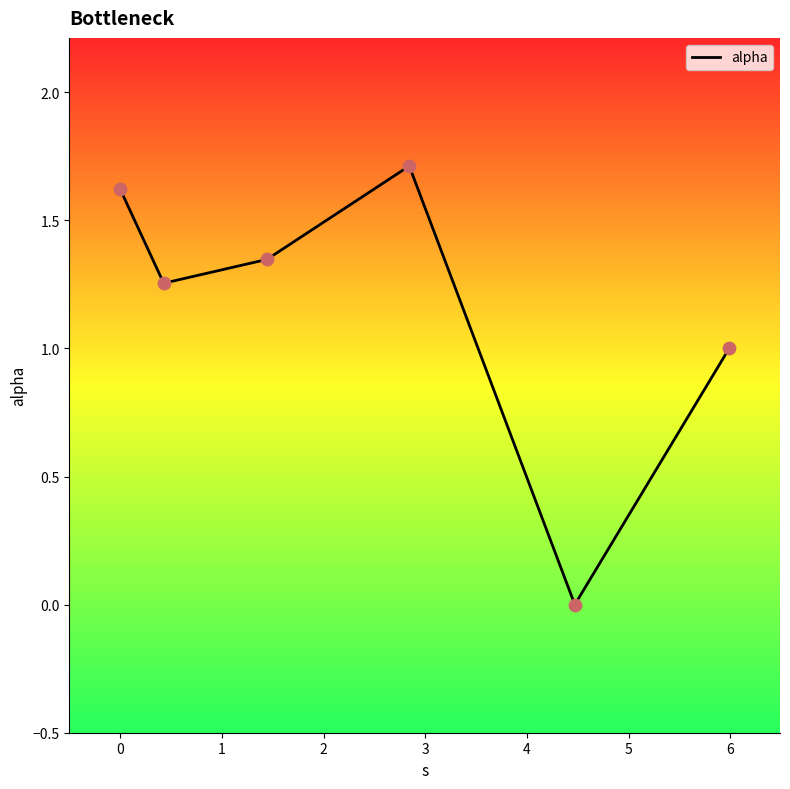

What is the difference between the maximum and minimum values?

1.7